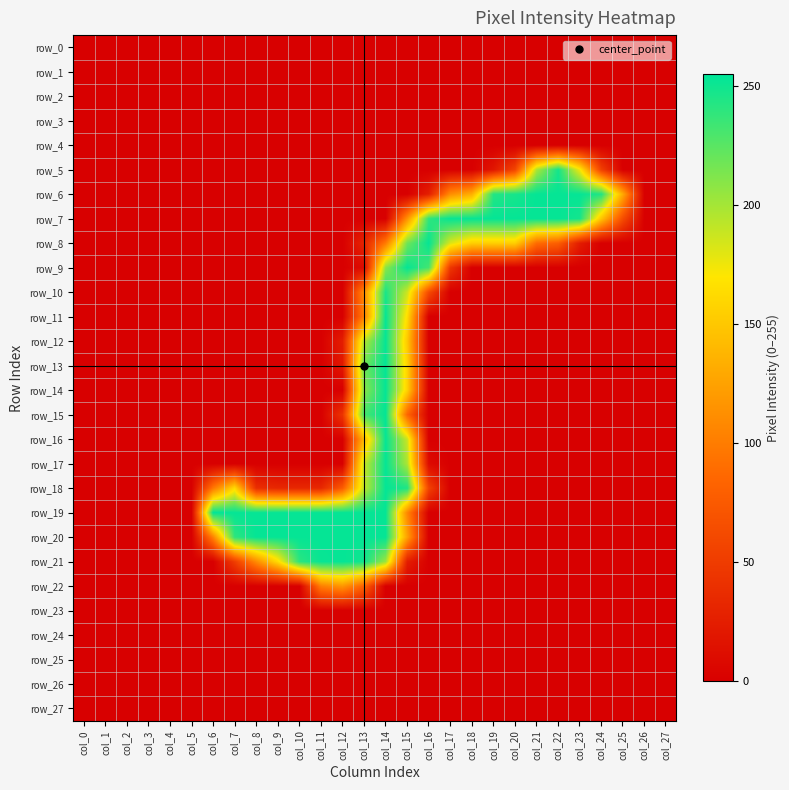

What is the difference between the maximum and second lowest values in the row_12 series?

253